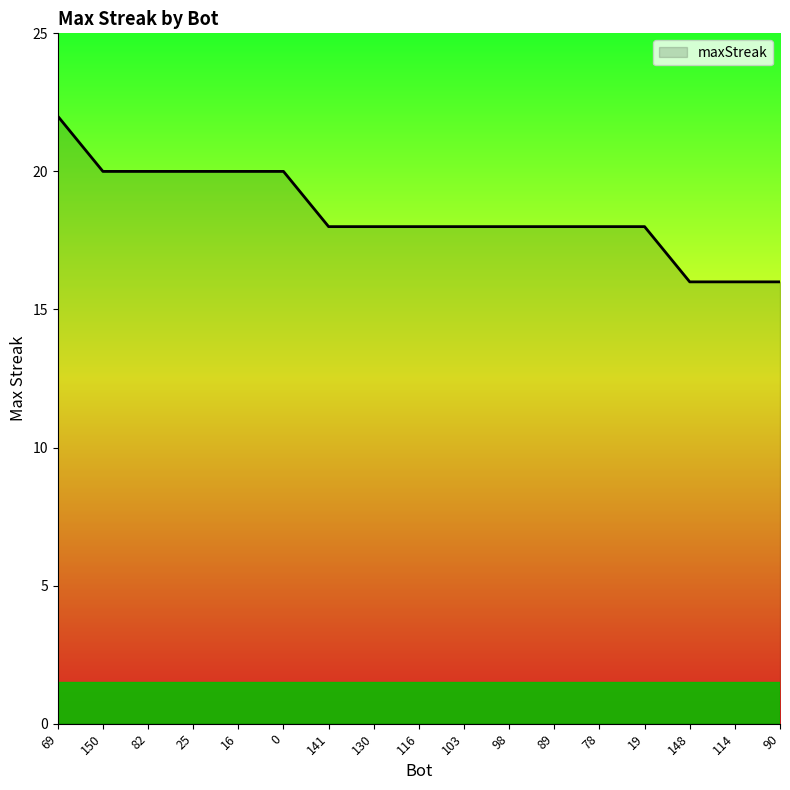

What is the smallest value displayed?

16